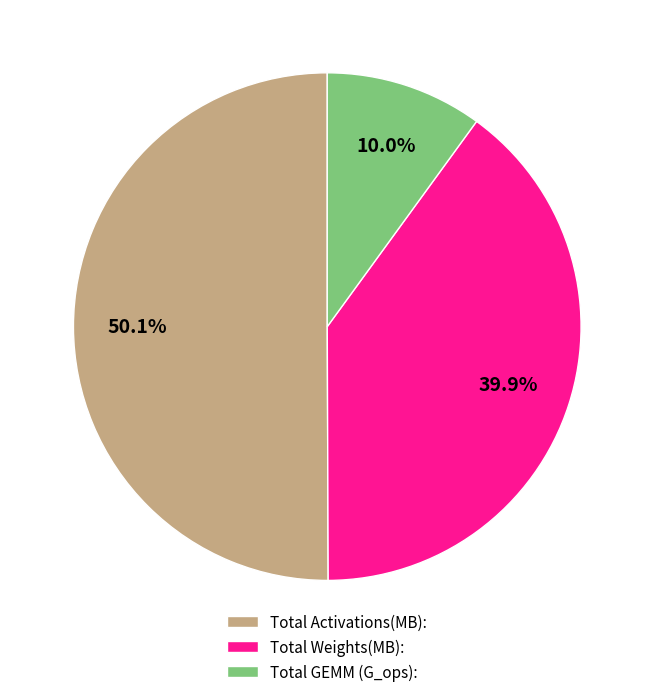

Approximately how many times larger is the value at Total Weights(MB): compared to Total GEMM (G_ops):?

4.0